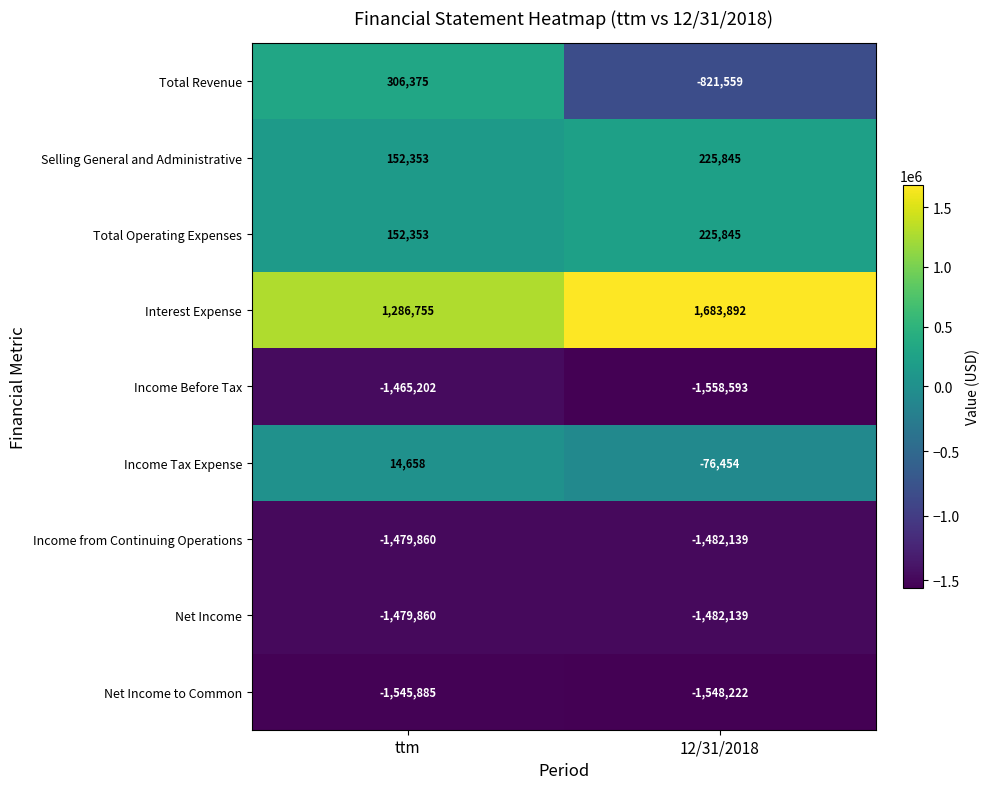

What is the difference between the Income Tax Expense values at ttm and 12/31/2018?

91112